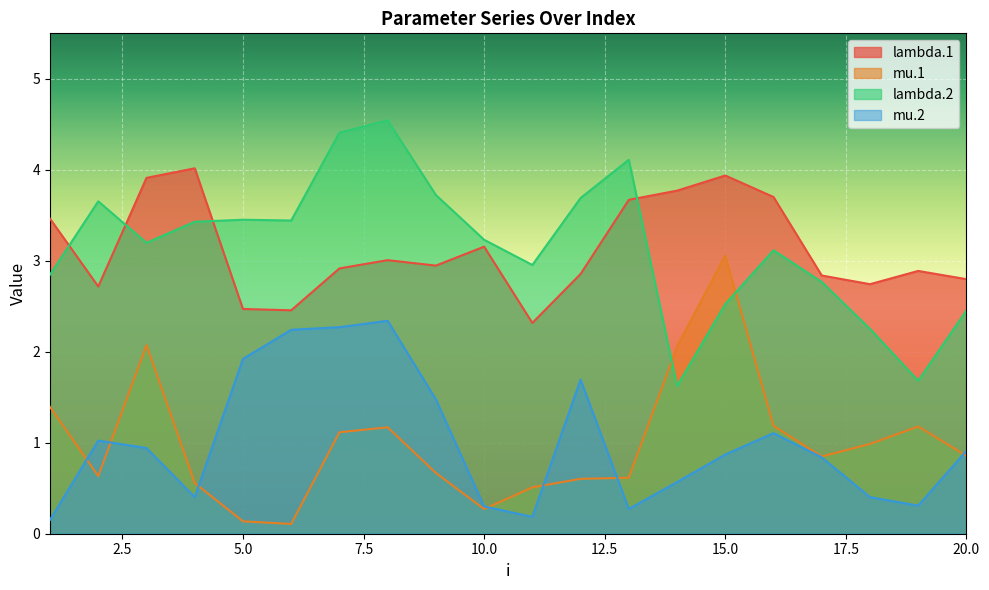

What is the lowest value of the lambda.1 series?

2.3